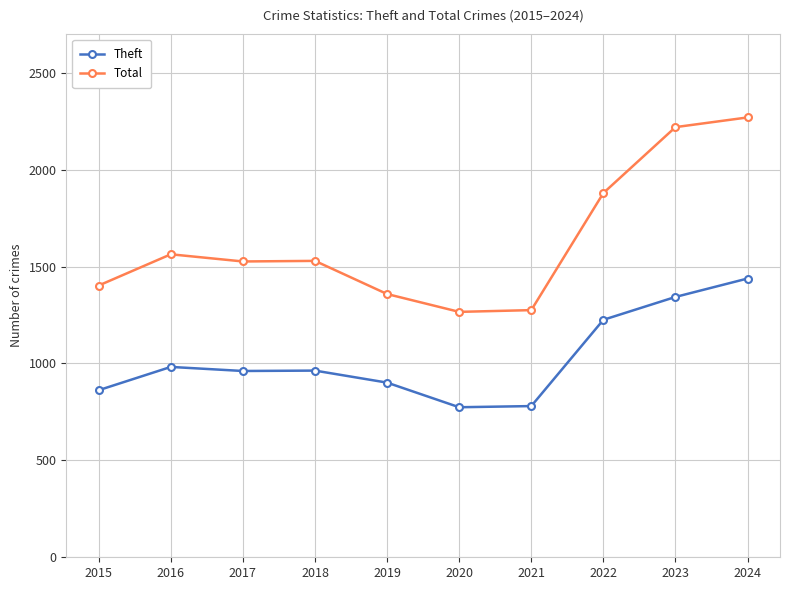

At how many categories does at least one series exceed 1416?

6